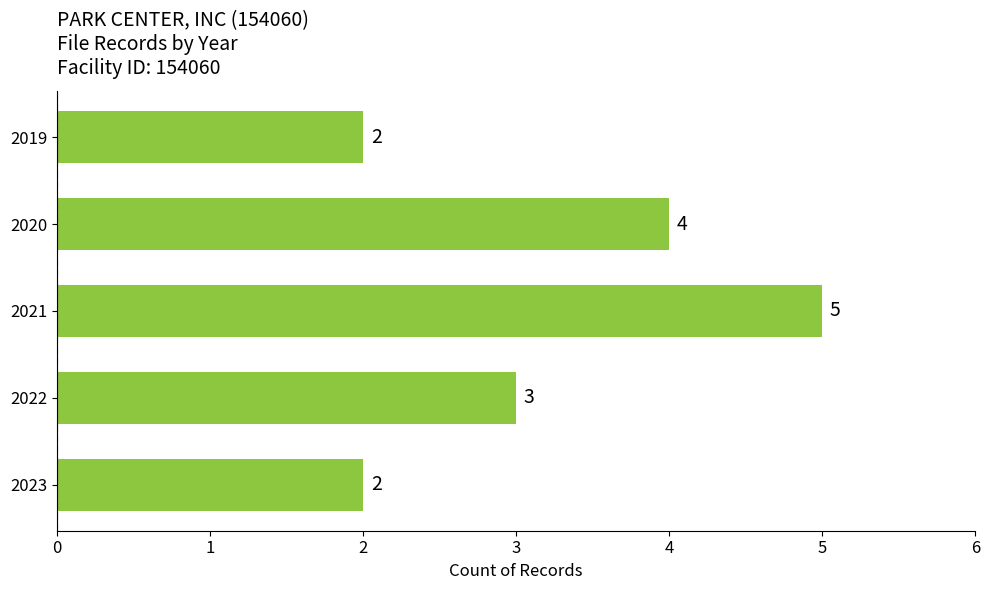

The value at 2019 is 1. True or false?

False